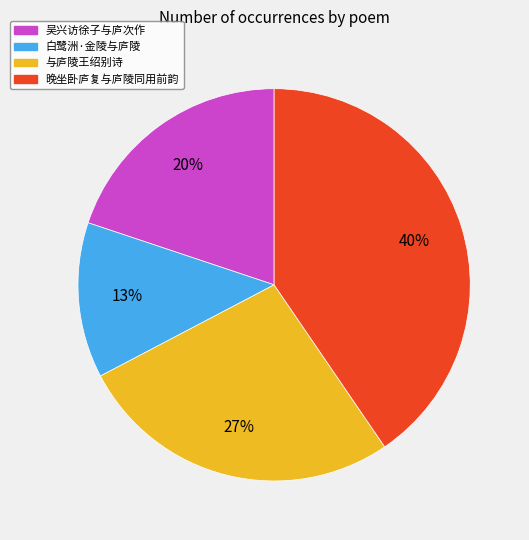

Is there a majority slice in this chart?

No